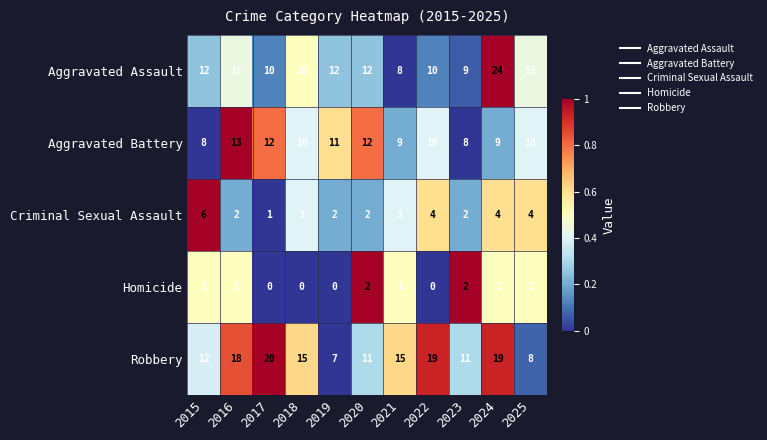

List the series in order of their peak value, highest first.

Aggravated Assault, Robbery, Aggravated Battery, Criminal Sexual Assault, Homicide